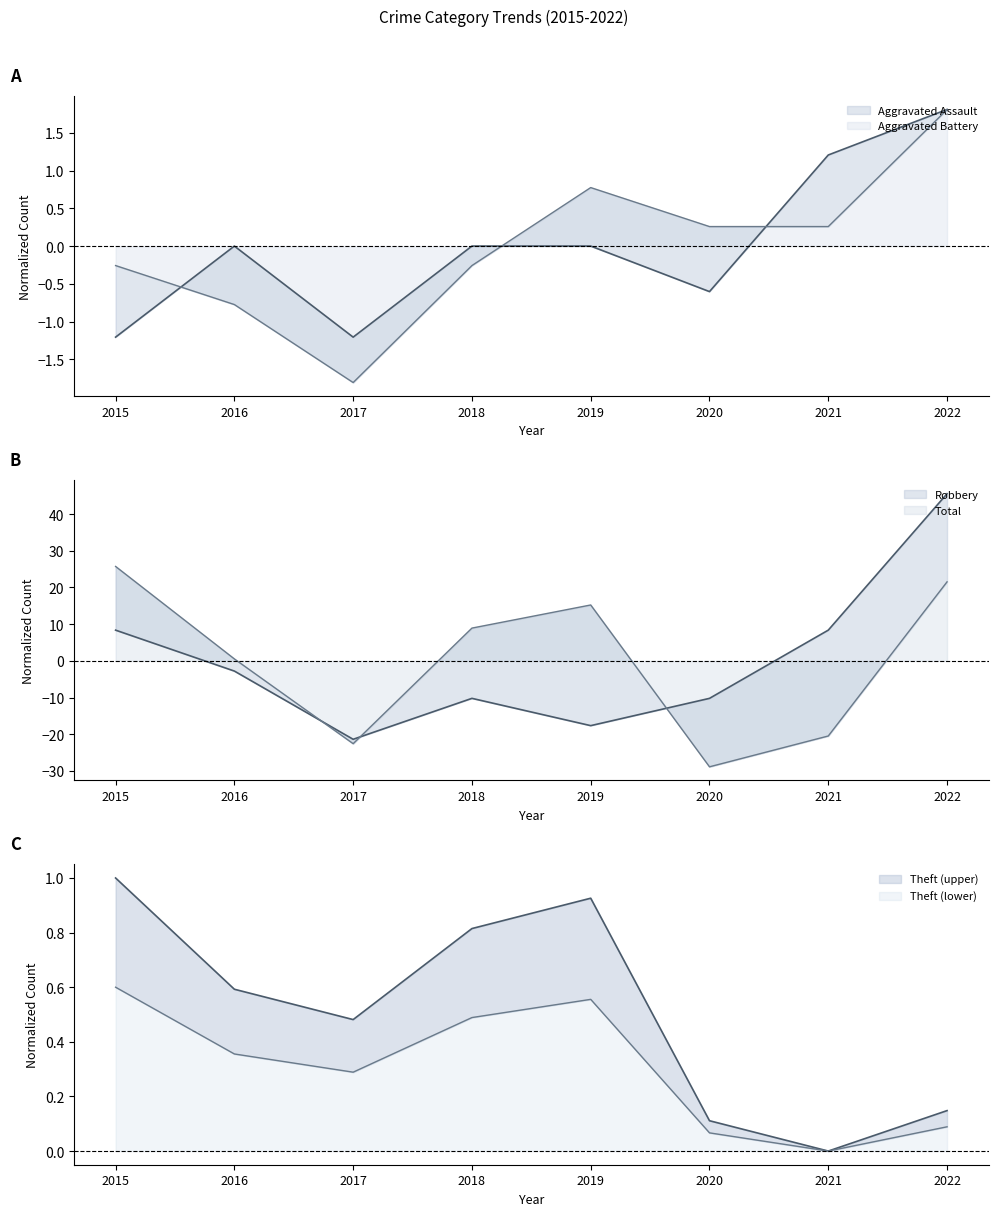

Where is Aggravated Assault nearest to the value 0?

2016